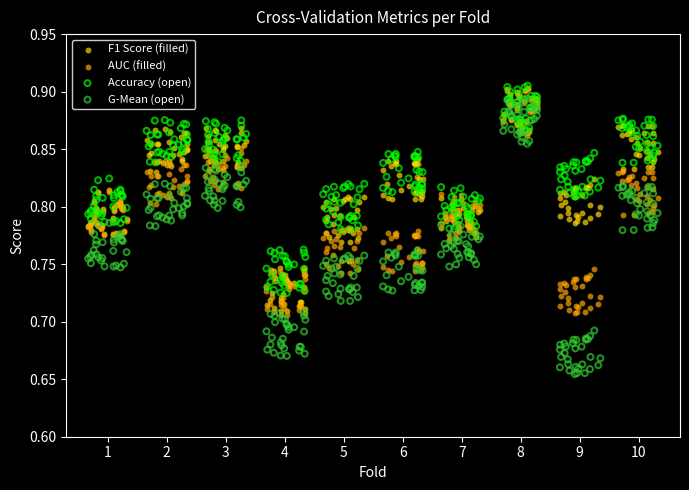

Across all data points, what is the range of Y values (max minus min)?

0.3